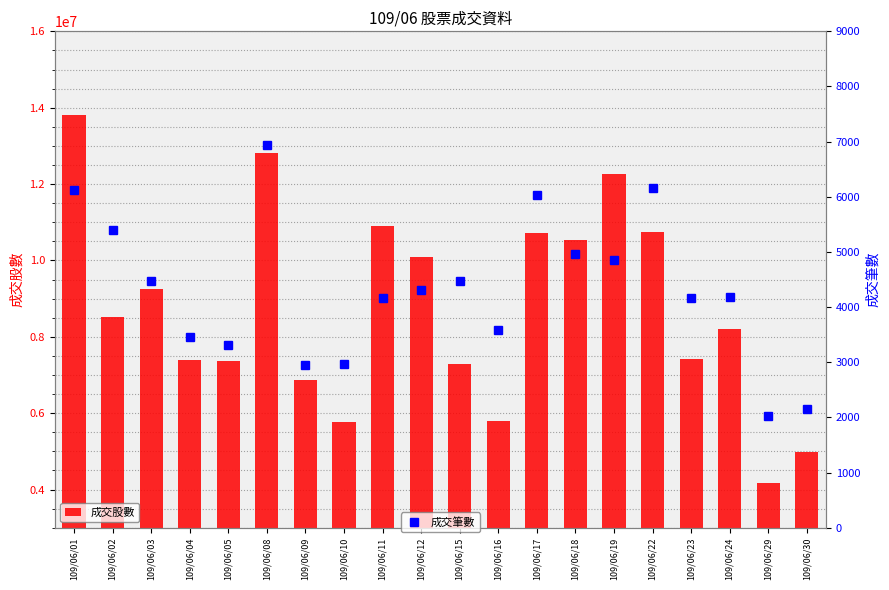

Between 109/06/22 and 109/06/05, which is larger?

109/06/22